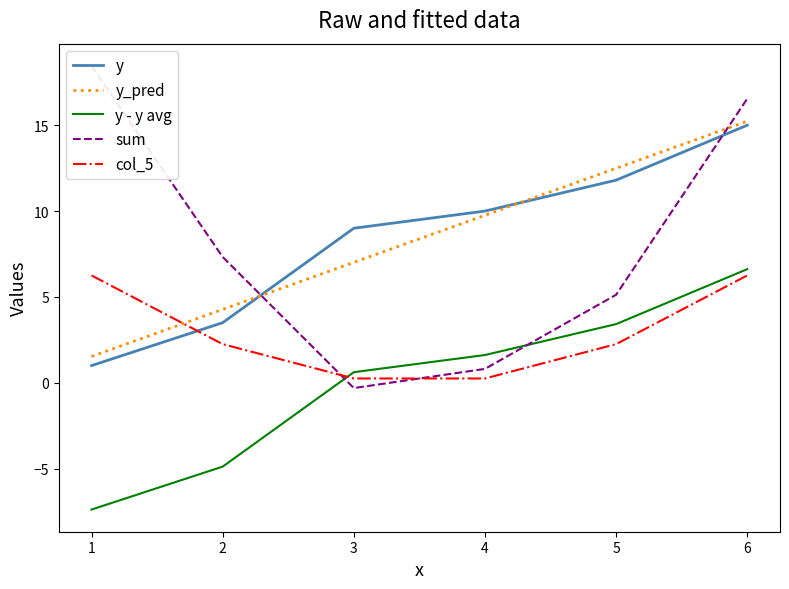

Rank the categories by y value from lowest to highest.

1, 2, 3, 4, 5, 6